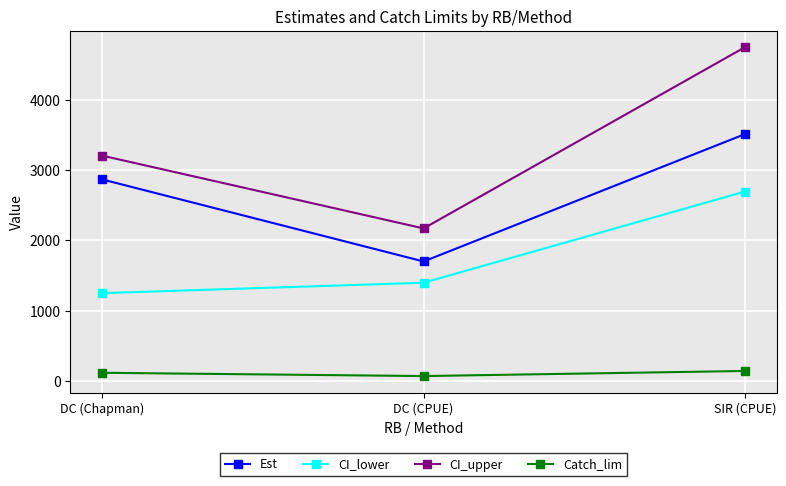

Where does the CI_lower series first go above 1396?

DC (CPUE)